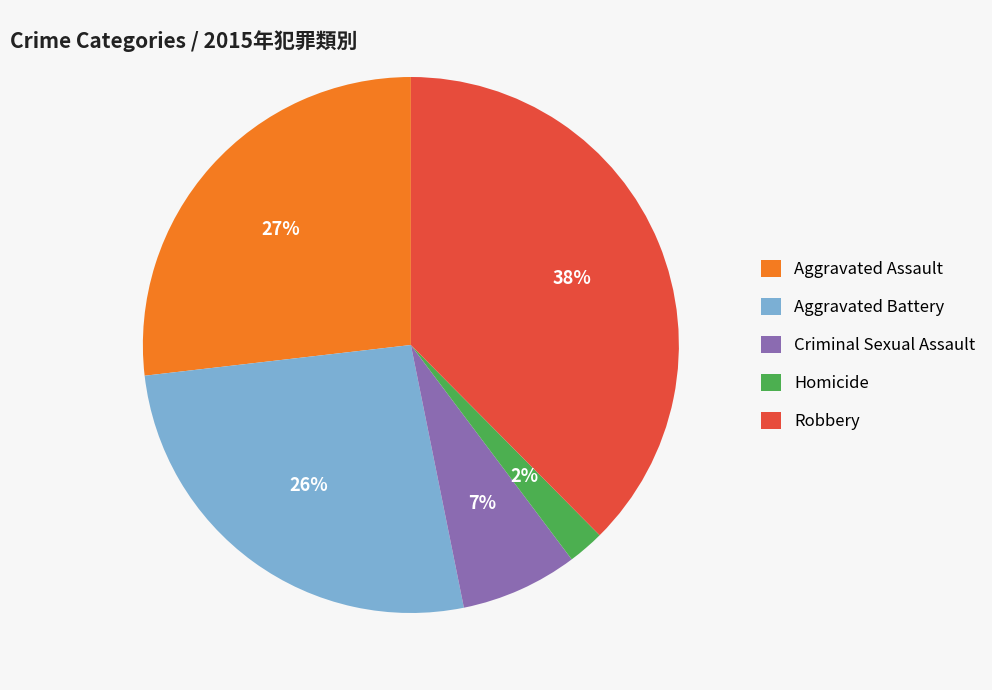

Combined, do Aggravated Assault and Aggravated Battery account for over 50%?

Yes